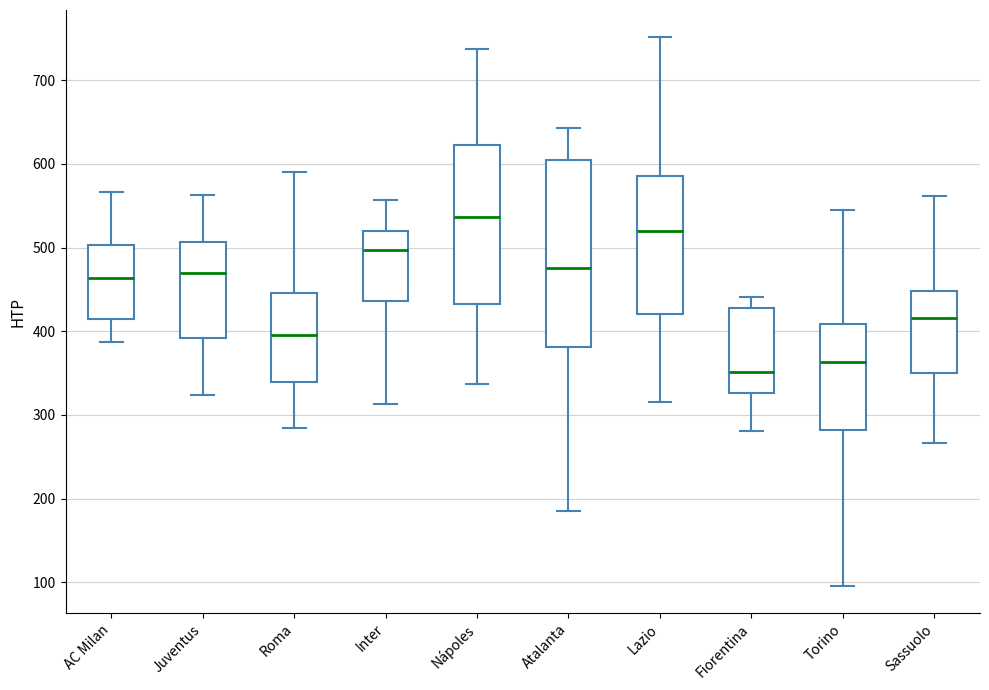

Reading left to right, read every box against the y-axis: the position of its median line, the range the box covers, and the ends of its whiskers. The values are not printed on the chart, so give them approximately, as read against the axis.

AC Milan: median 460, box 410 to 500, whiskers 390 to 570
Juventus: median 470, box 390 to 510, whiskers 320 to 560
Roma: median 400, box 340 to 450, whiskers 280 to 590
Inter: median 500, box 440 to 520, whiskers 310 to 560
Nápoles: median 540, box 430 to 620, whiskers 340 to 740
Atalanta: median 480, box 380 to 600, whiskers 190 to 640
Lazio: median 520, box 420 to 590, whiskers 320 to 750
Fiorentina: median 350, box 330 to 430, whiskers 280 to 440
Torino: median 360, box 280 to 410, whiskers 100 to 550
Sassuolo: median 420, box 350 to 450, whiskers 270 to 560